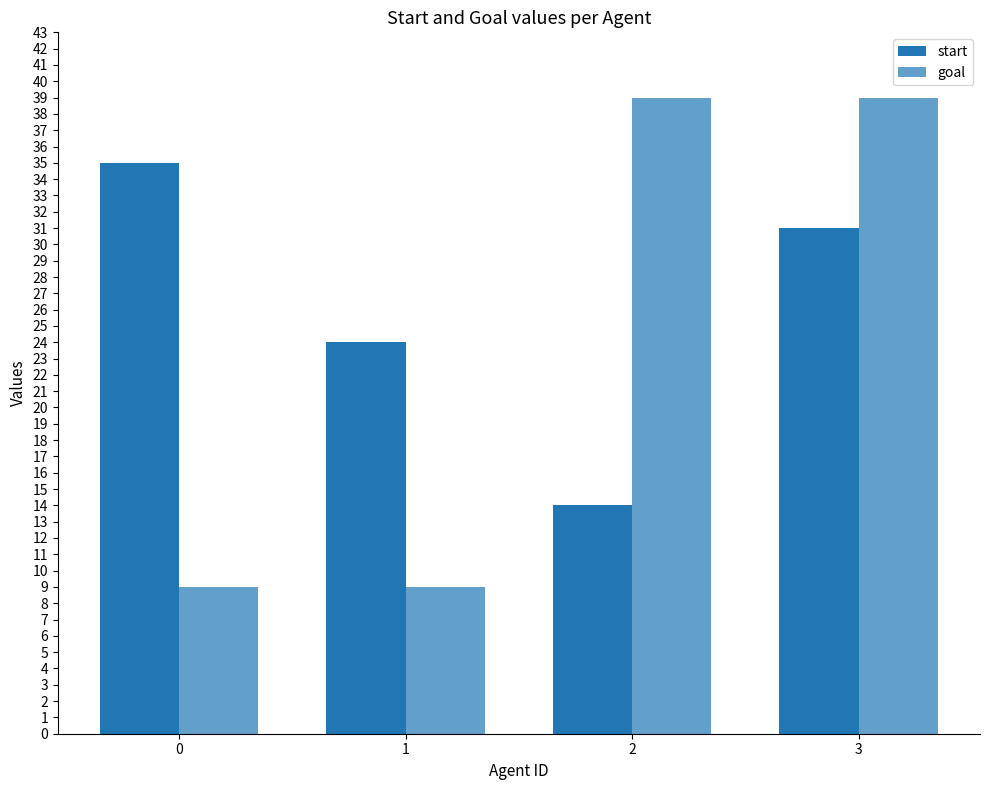

Reading right to left, list all the values displayed in this chart.

start: 3=31	2=14	1=24	0=35
goal: 3=39	2=39	1=9	0=9